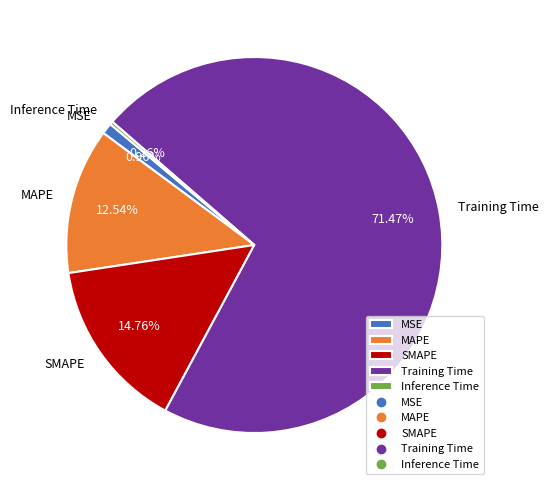

To the nearest percent, what is the combined percentage of MAPE and SMAPE?

27%